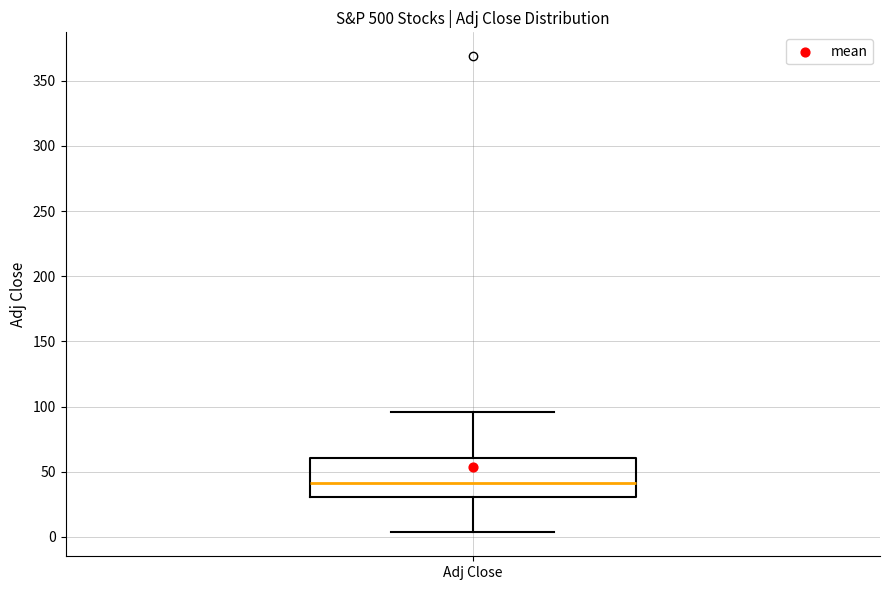

Read this box plot against the y-axis: the position of the median line, the range covered by the box, and the ends of both whiskers. The values are not printed on the chart, so give them approximately, as read against the axis.

median 40, box 30 to 60, whiskers 5 to 95